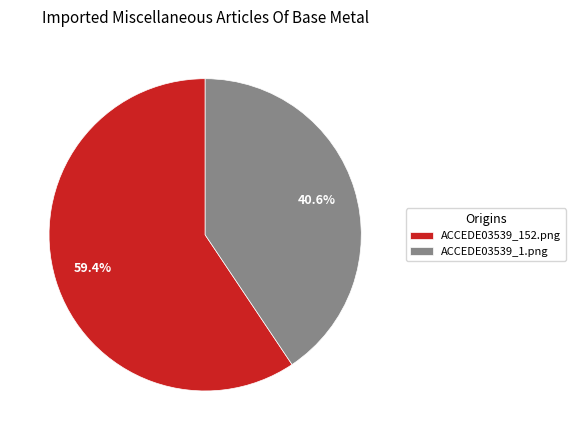

What is the total percentage of ACCEDE03539_152.png and ACCEDE03539_1.png?

100.0%